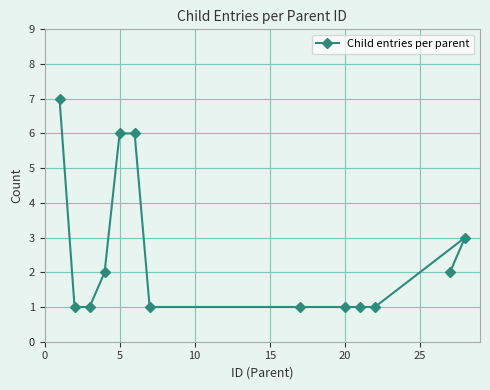

True or false: the data shows 3 at 5.

False